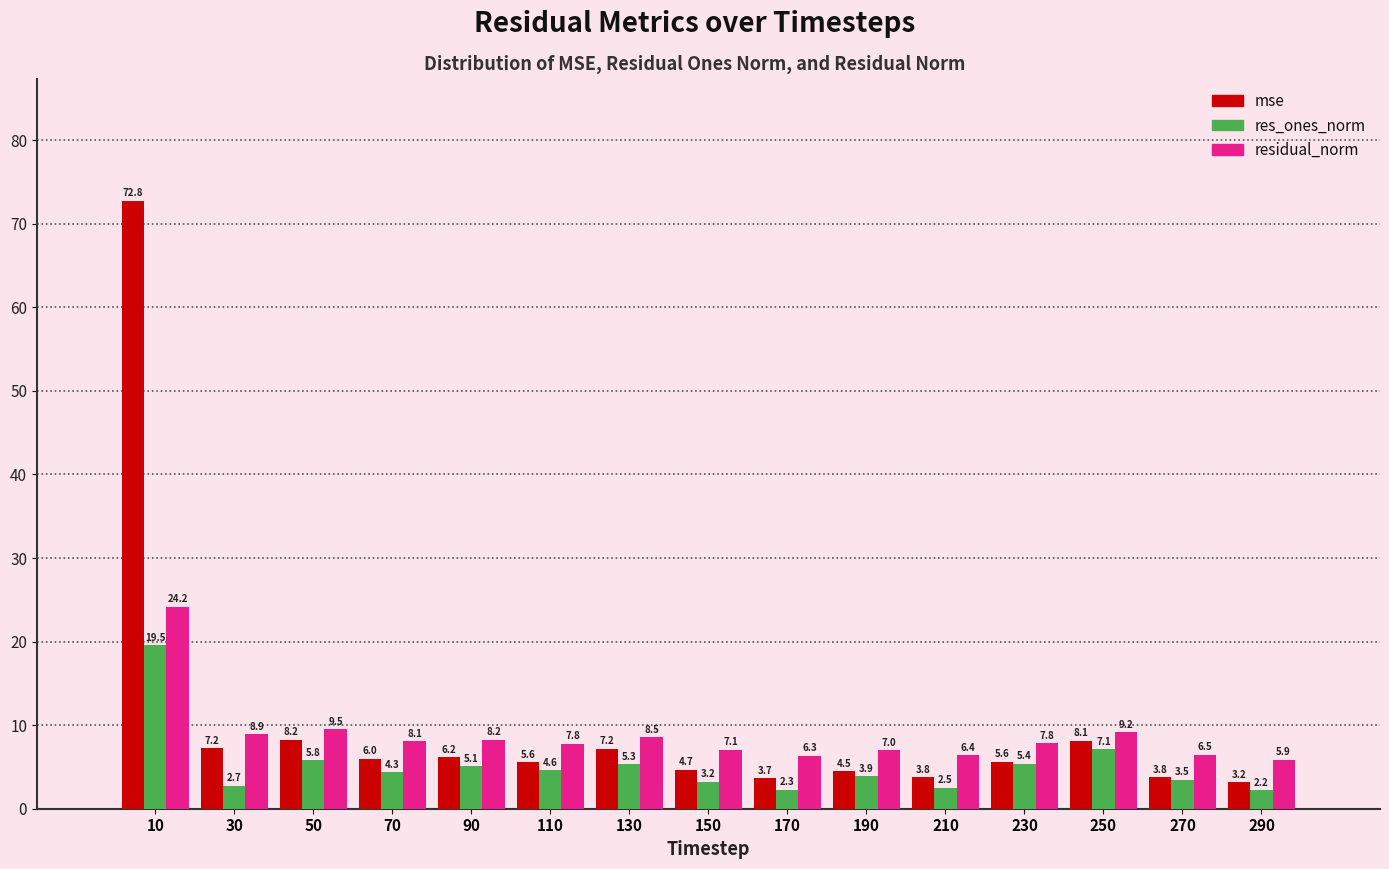

Reading right to left, transcribe all the data shown in this chart.

mse: 3.2	3.8	8.1	5.6	3.8	4.5	3.7	4.7	7.2	5.6	6.2	6.0	8.2	7.2	72.8
res_ones_norm: 2.2	3.5	7.1	5.4	2.5	3.9	2.3	3.2	5.3	4.6	5.1	4.3	5.8	2.7	19.5
residual_norm: 5.9	6.5	9.2	7.8	6.4	7.0	6.3	7.1	8.5	7.8	8.2	8.1	9.5	8.9	24.2